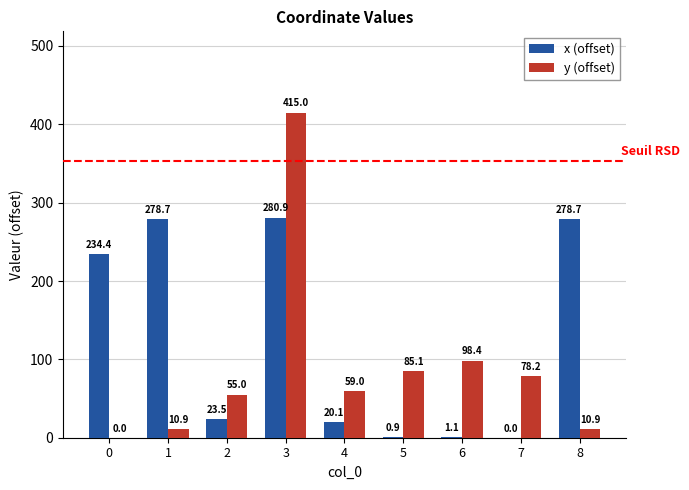

What is the maximum value shown in the chart?

415.0